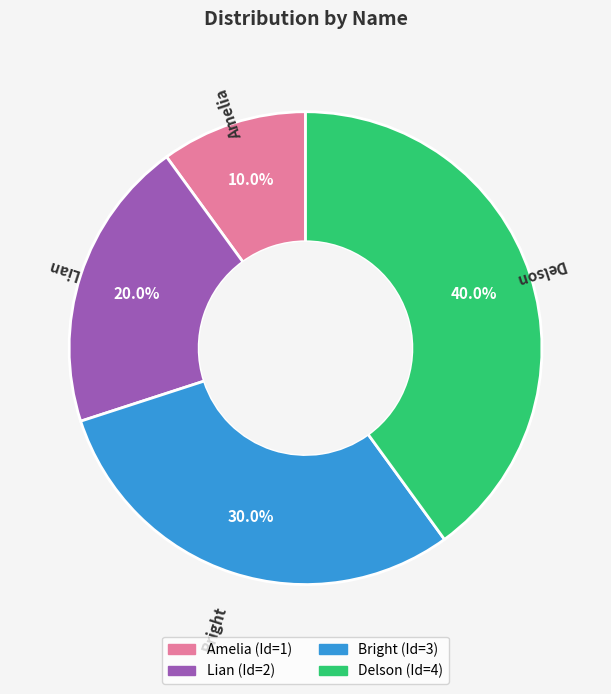

How many slices are in this pie chart?

4